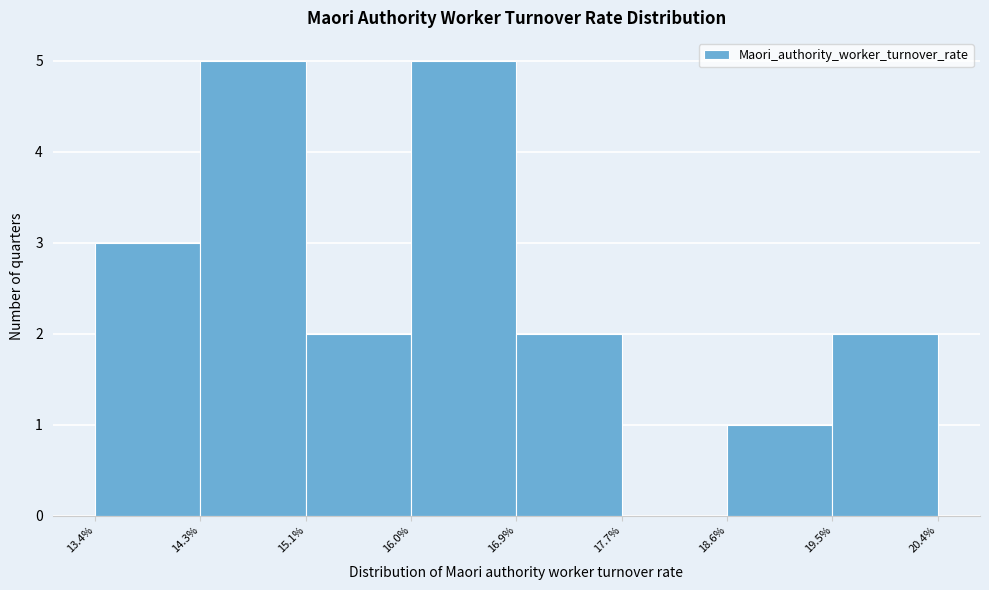

What is the height of the bar covering 14.3% to 15.1% on the x-axis? The values are not printed on the chart, so give them approximately, as read against the axis.

5